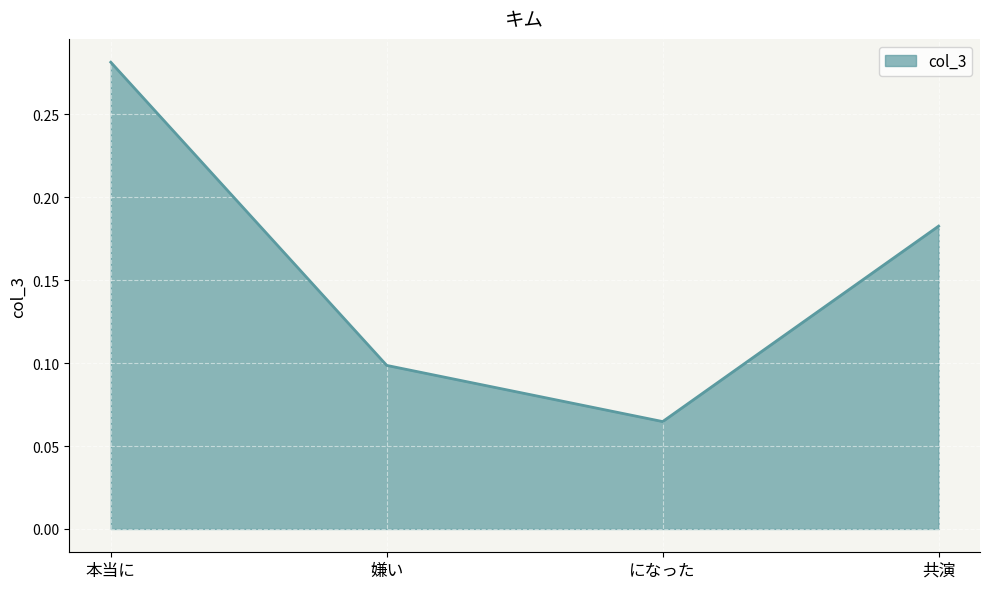

At which category does the chart reach its peak across all series?

本当に